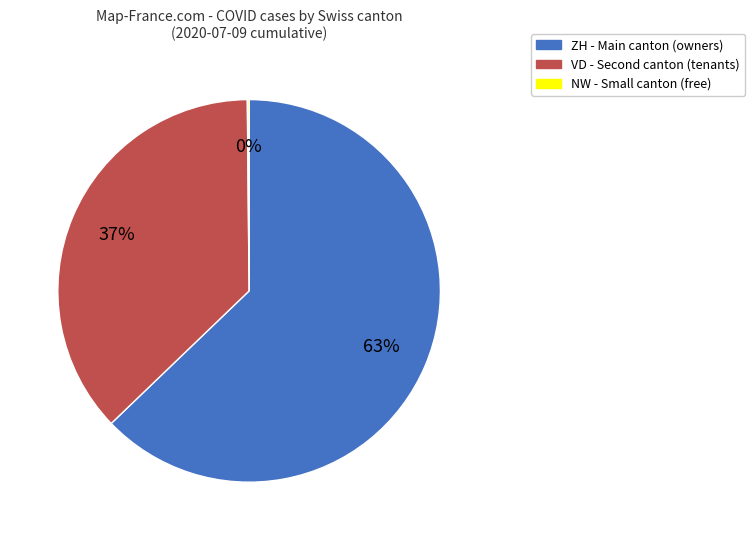

To the nearest percent, what is the average slice percentage?

33%